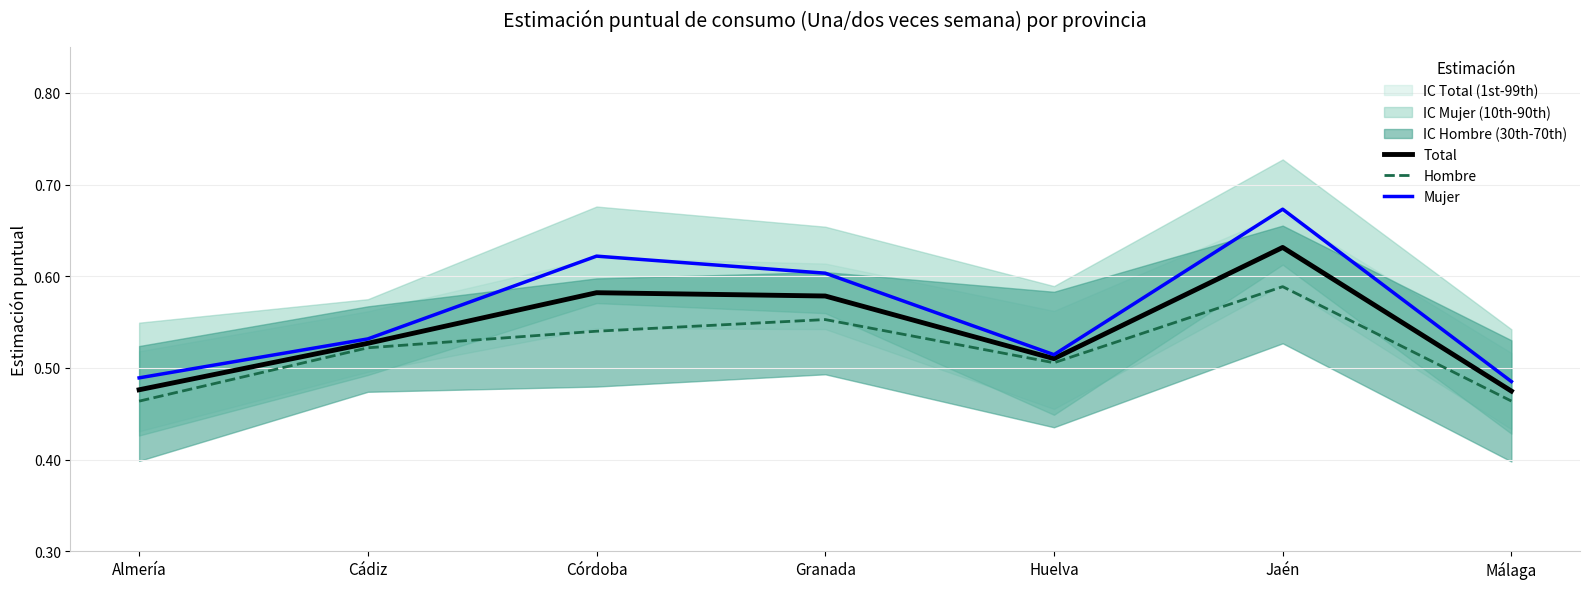

What is the average value of the Mujer series?

0.6